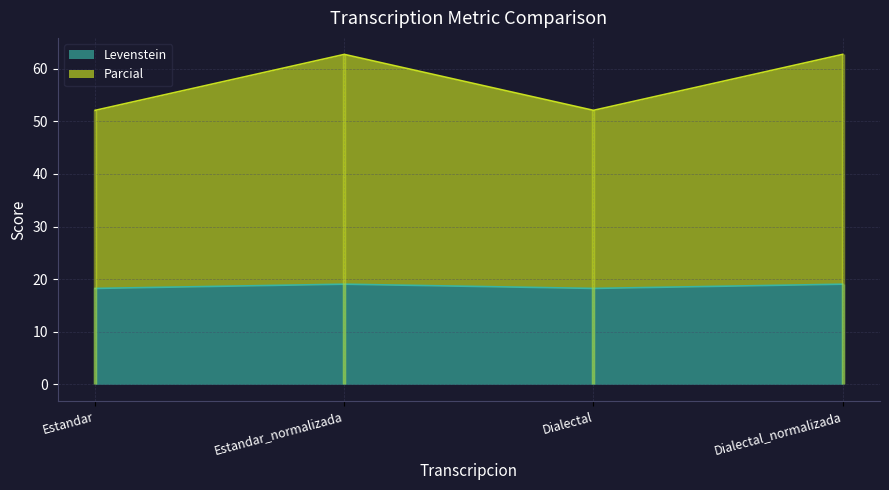

Which category has the lowest value in the Levenstein series?

Estandar